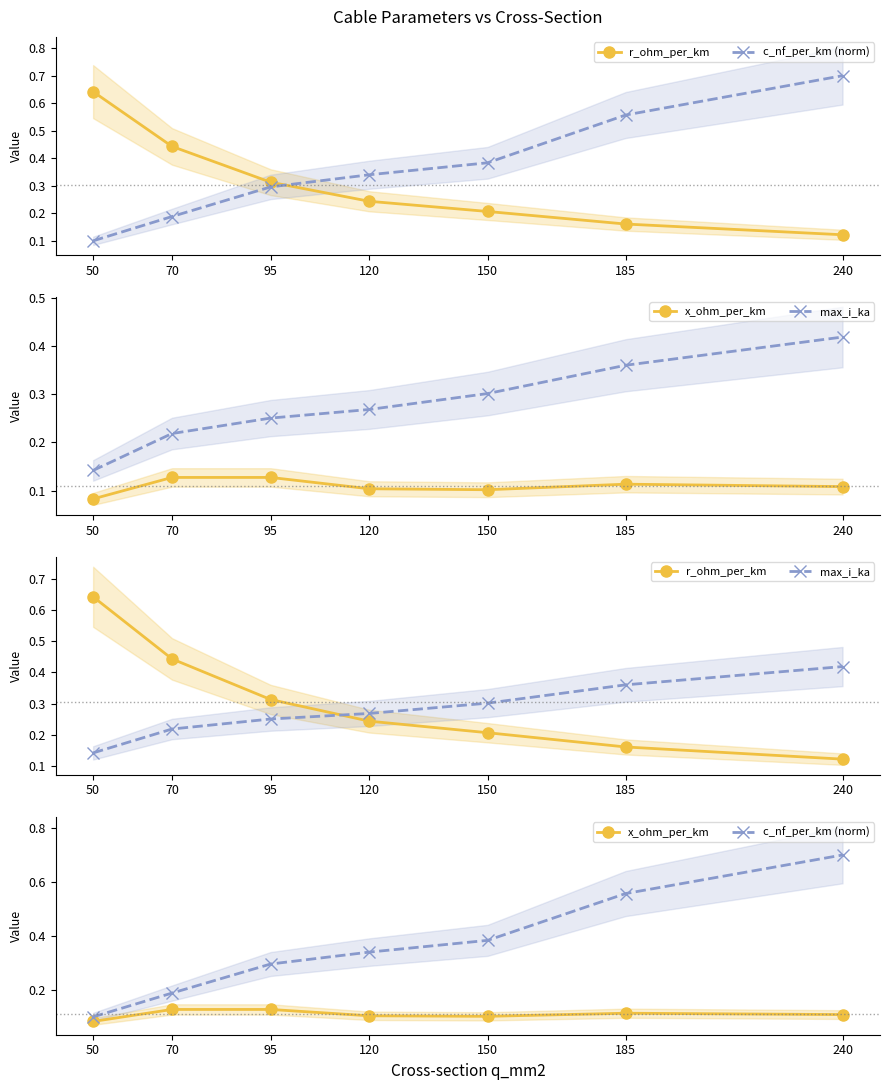

How many interior local peaks does the x_ohm_per_km series have?

1